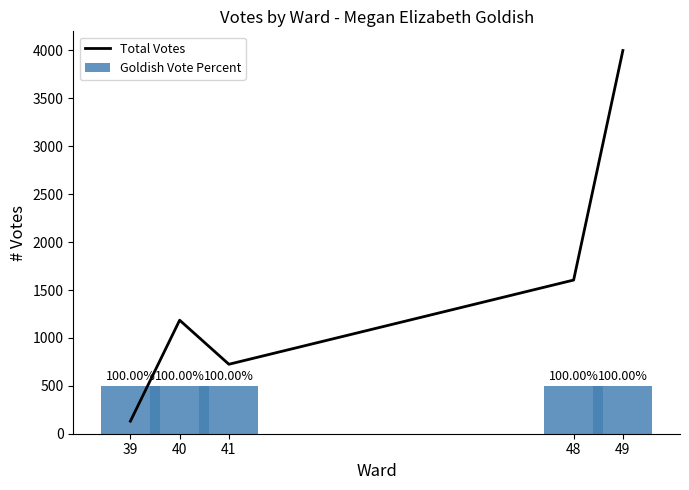

Is the value of Total Votes at 41 greater than the value of Goldish Vote Percent at 41?

Yes